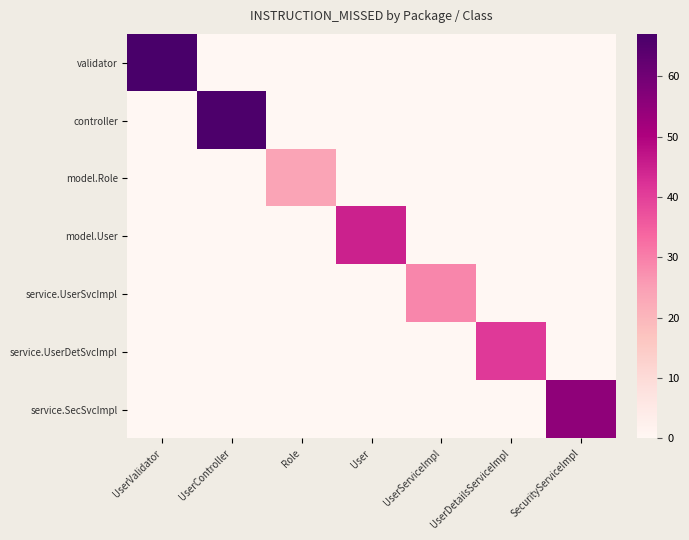

Which has a higher value, UserController or UserServiceImpl?

UserController